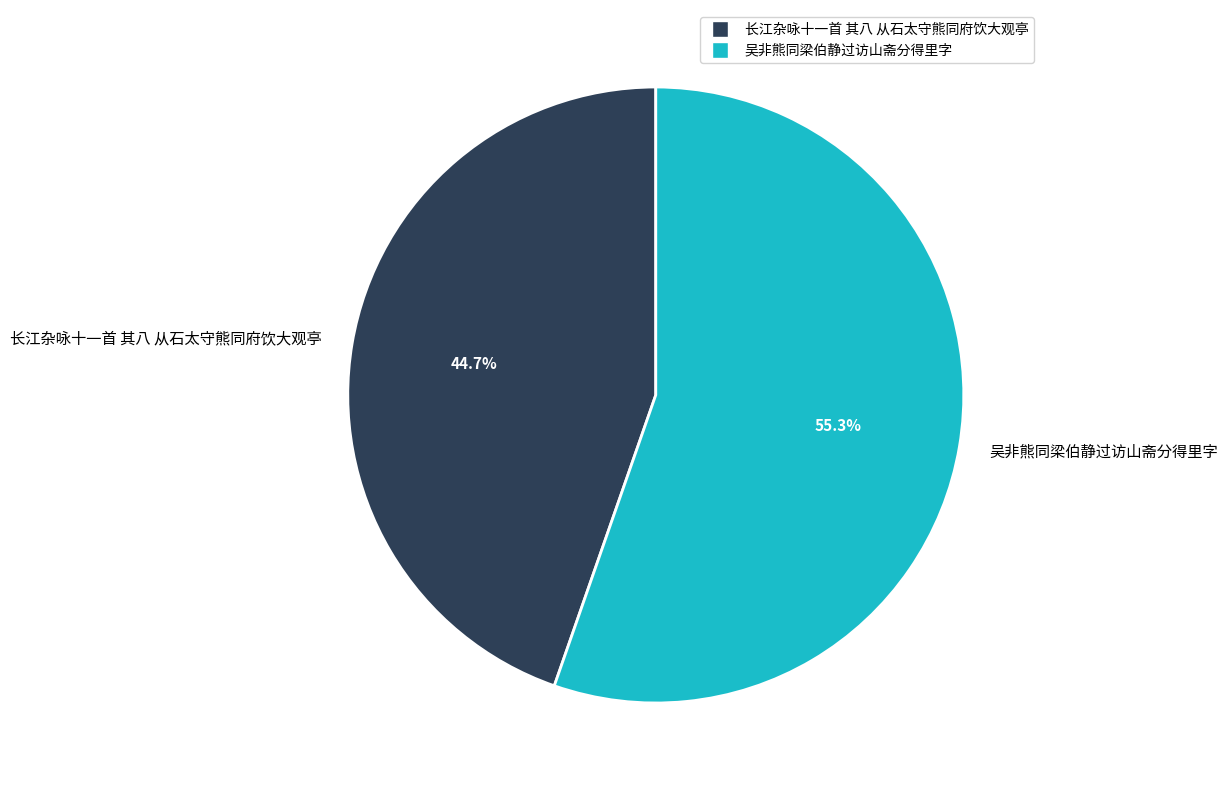

To the nearest percent, what is the combined percentage of 吴非熊同梁伯静过访山斋分得里字 and 长江杂咏十一首 其八 从石太守熊同府饮大观亭?

100%